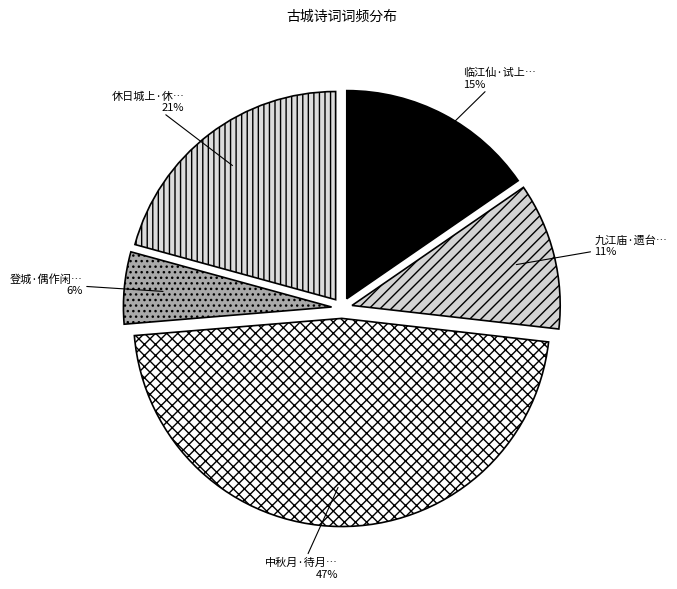

Count the number of slices in the pie.

5